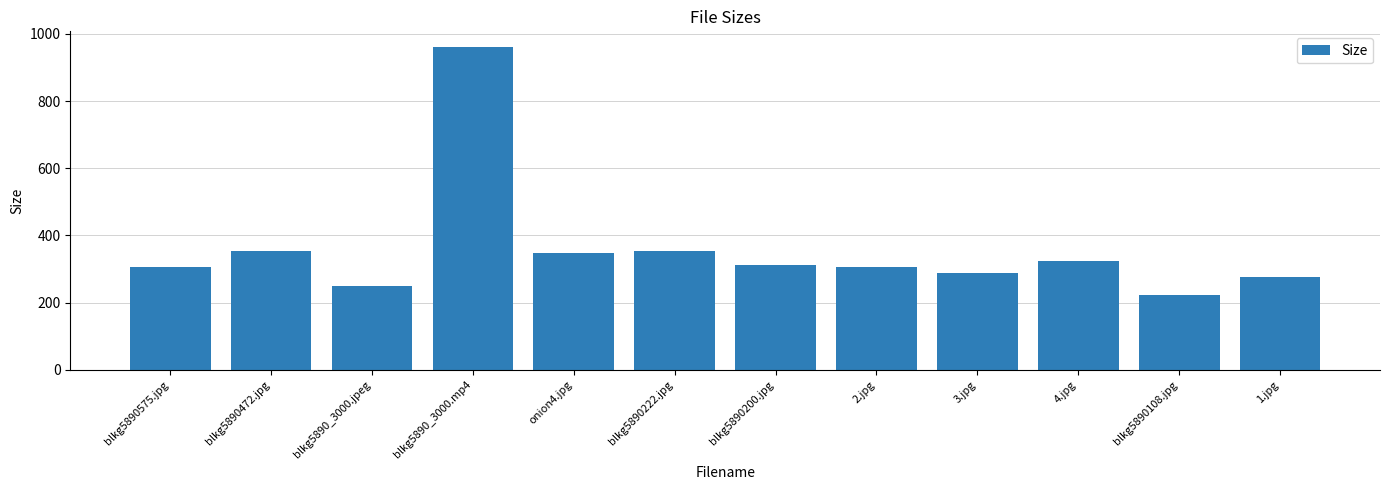

At which label is the value closest to 590?

blkg5890472.jpg